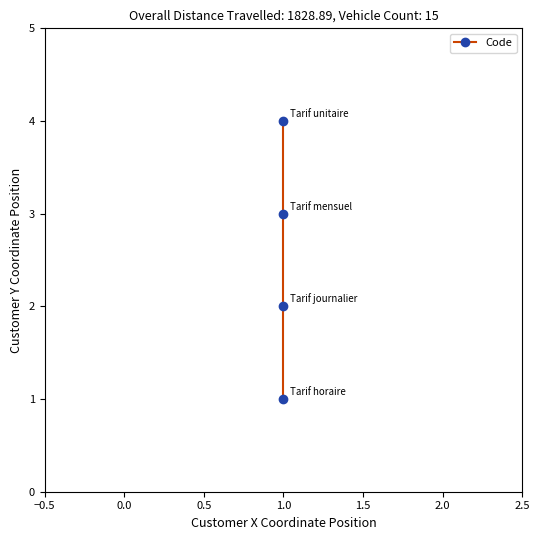

Reading left to right, transcribe all the data shown in this chart.

1	2	3	4